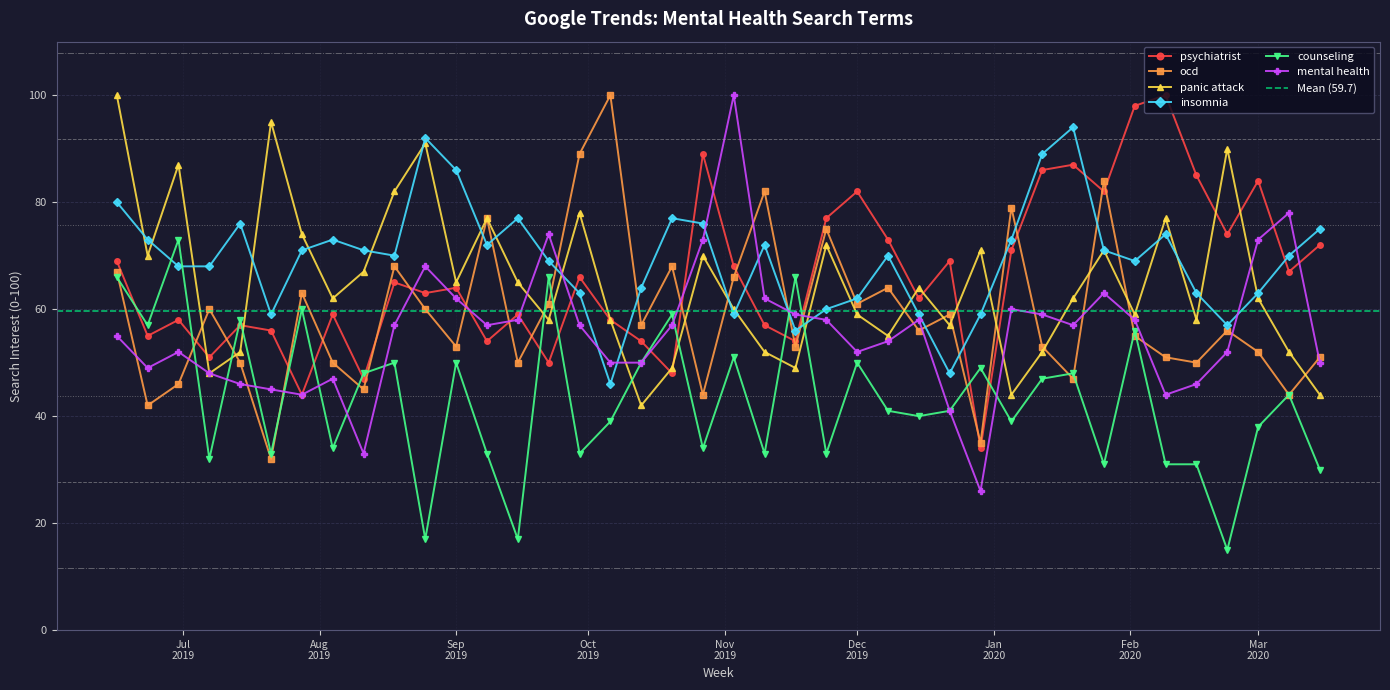

What is the difference between the counseling values at 2019-08-25 and 2019-12-15?

23